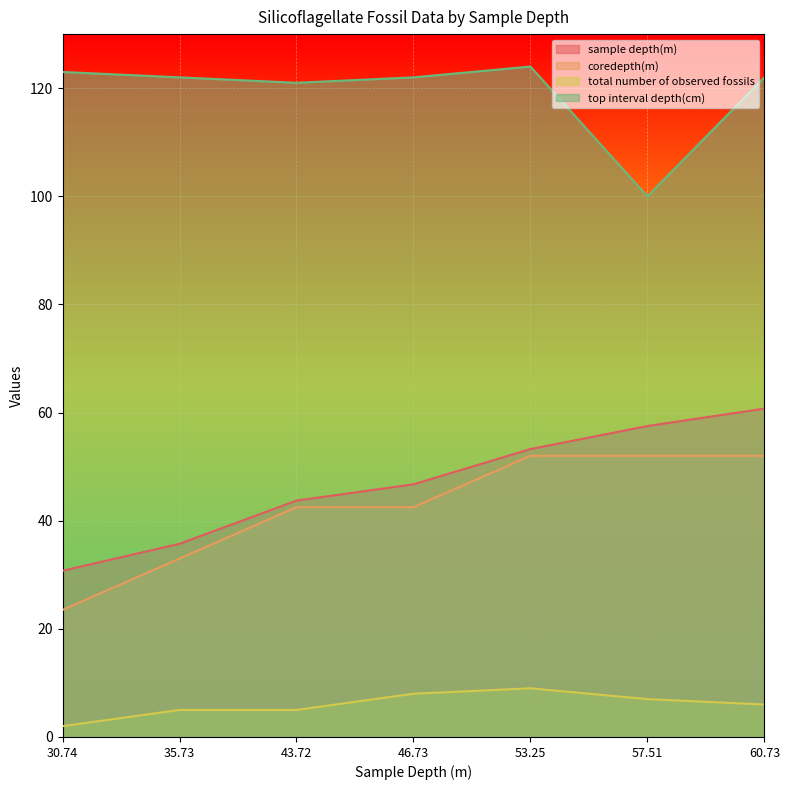

True or false: total number of observed fossils and sample depth(m) intersect in this chart.

False